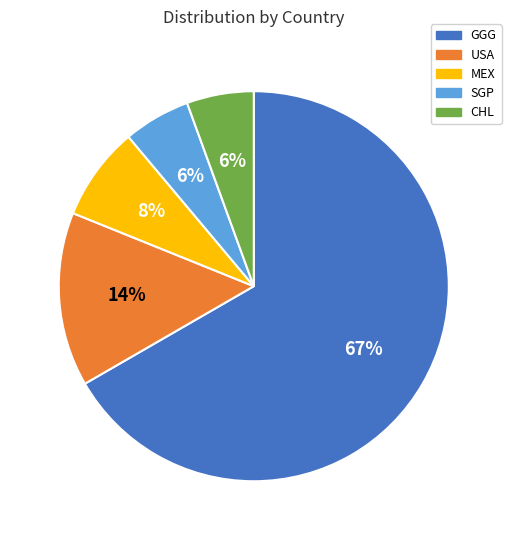

Combined, do MEX and USA account for over 50%?

No